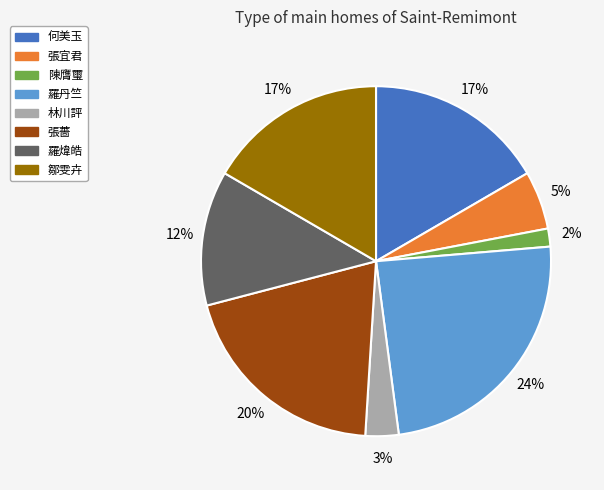

Is there a majority slice in this chart?

No